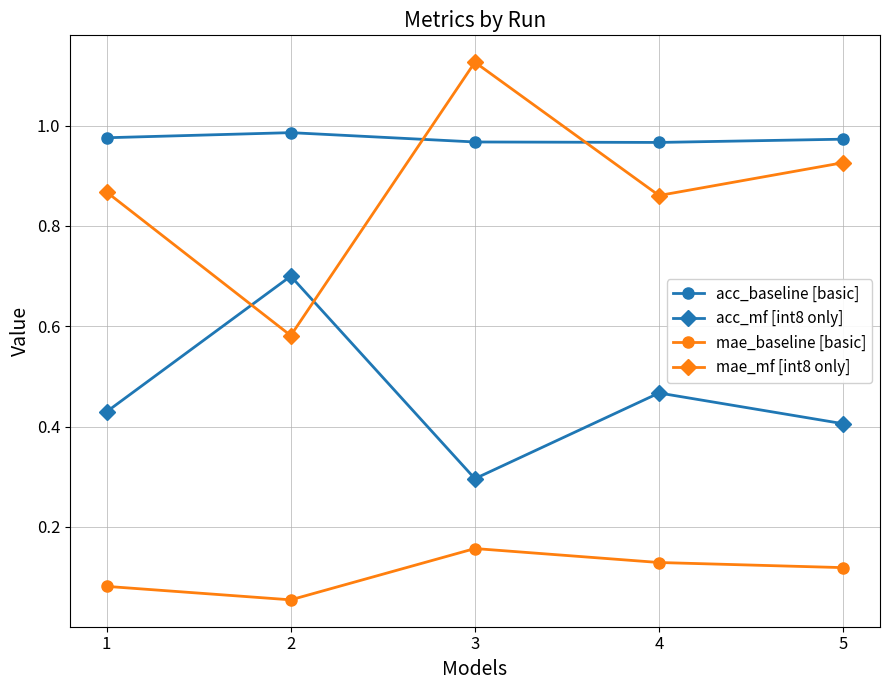

How many lines are shown in the chart?

4